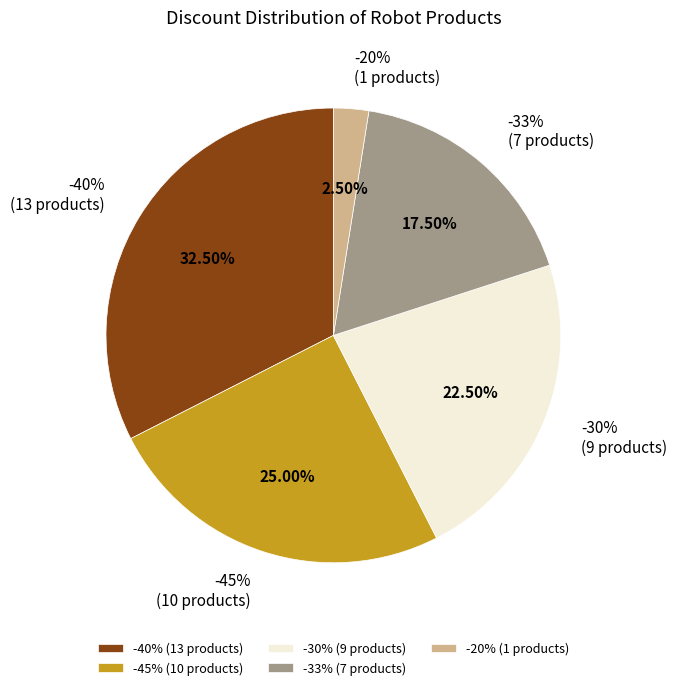

What portion of the pie excludes -20%?

97.5%